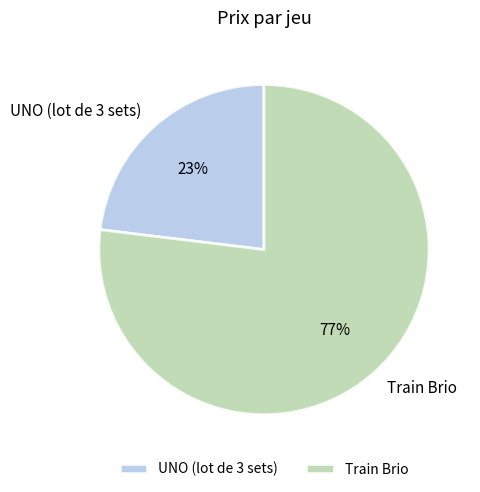

Do Train Brio and UNO (lot de 3 sets) together represent more than half of the pie?

Yes